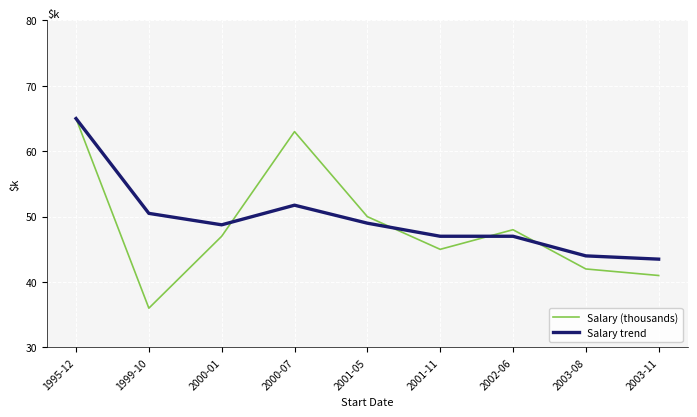

At which label does Salary trend first exceed 48?

1995-12